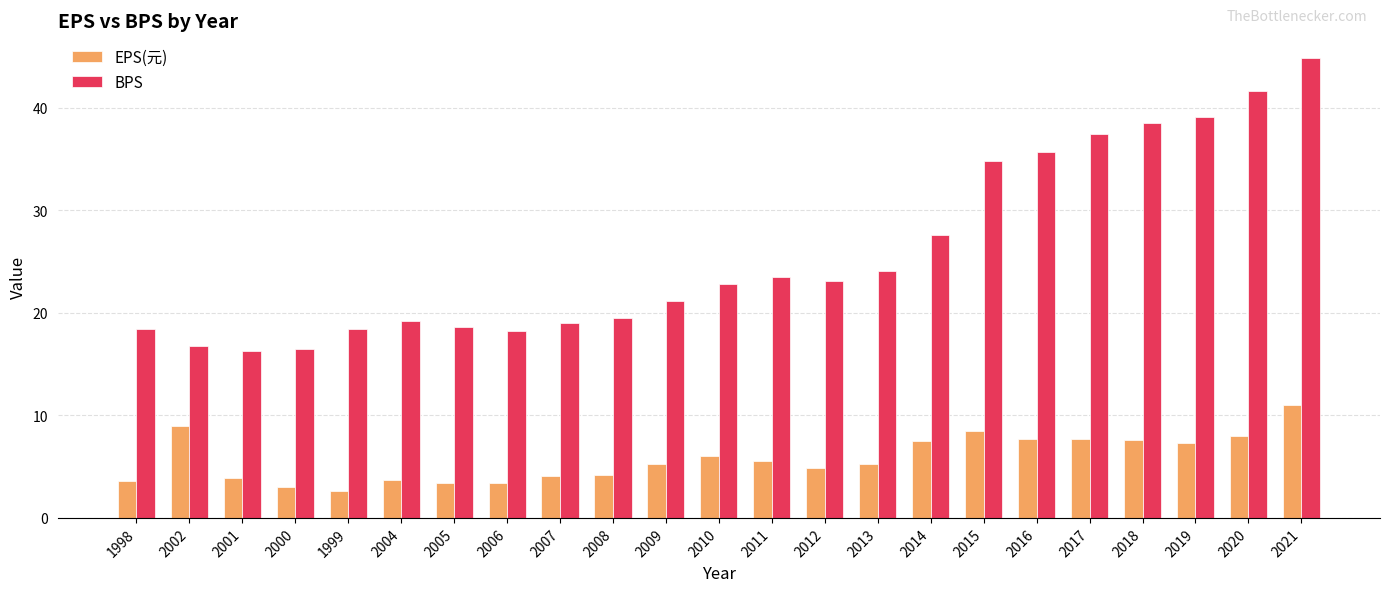

Which label corresponds to the smallest value in the chart?

1999